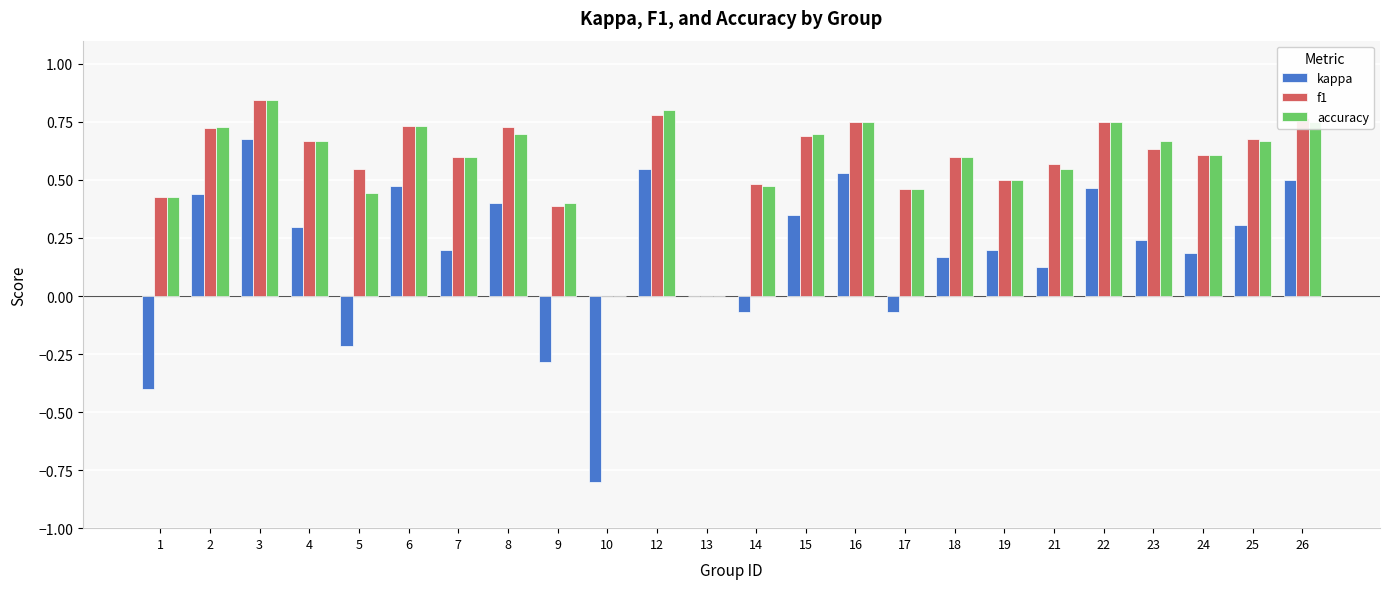

How many series are shown in this chart?

3